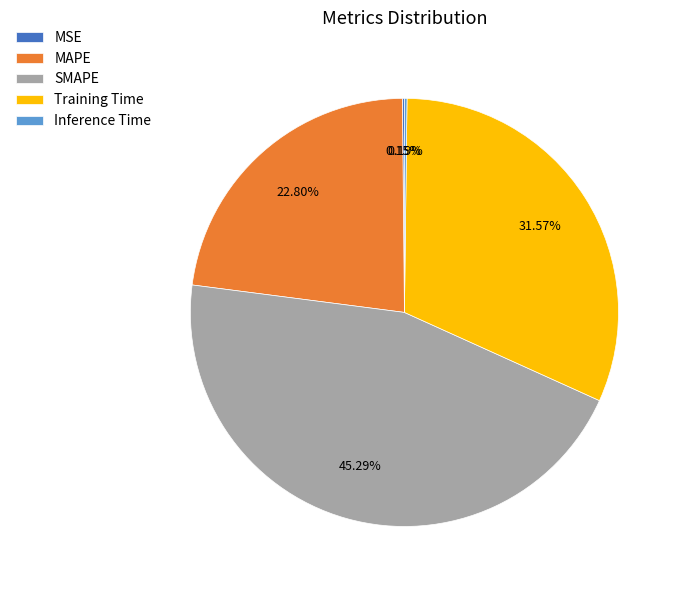

Is SMAPE the majority of the pie?

No